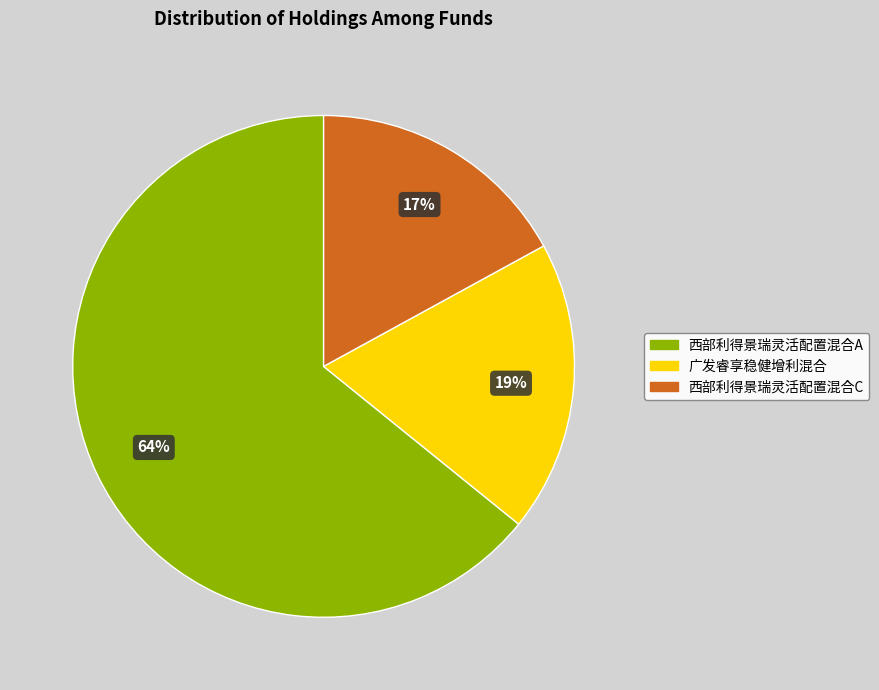

Between 广发睿享稳健增利混合 and 西部利得景瑞灵活配置混合A, which is larger?

西部利得景瑞灵活配置混合A